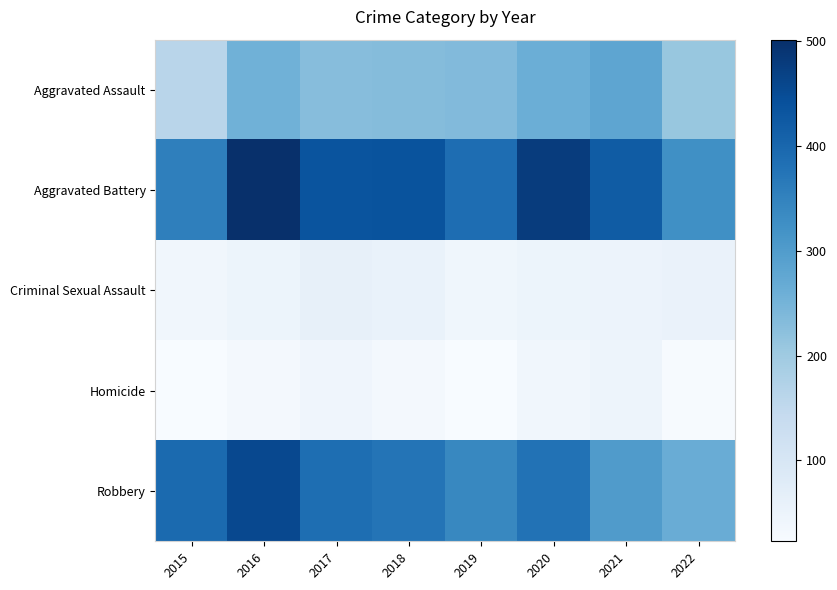

What is the minimum value shown in the chart?

23